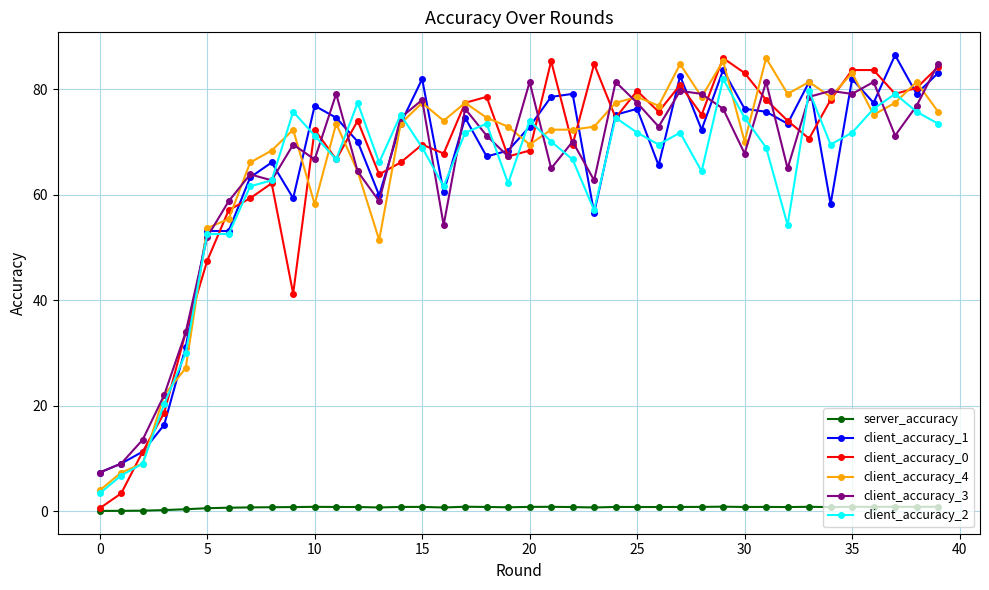

What is the value of the client_accuracy_3 point at the 18th from the left?

76.3